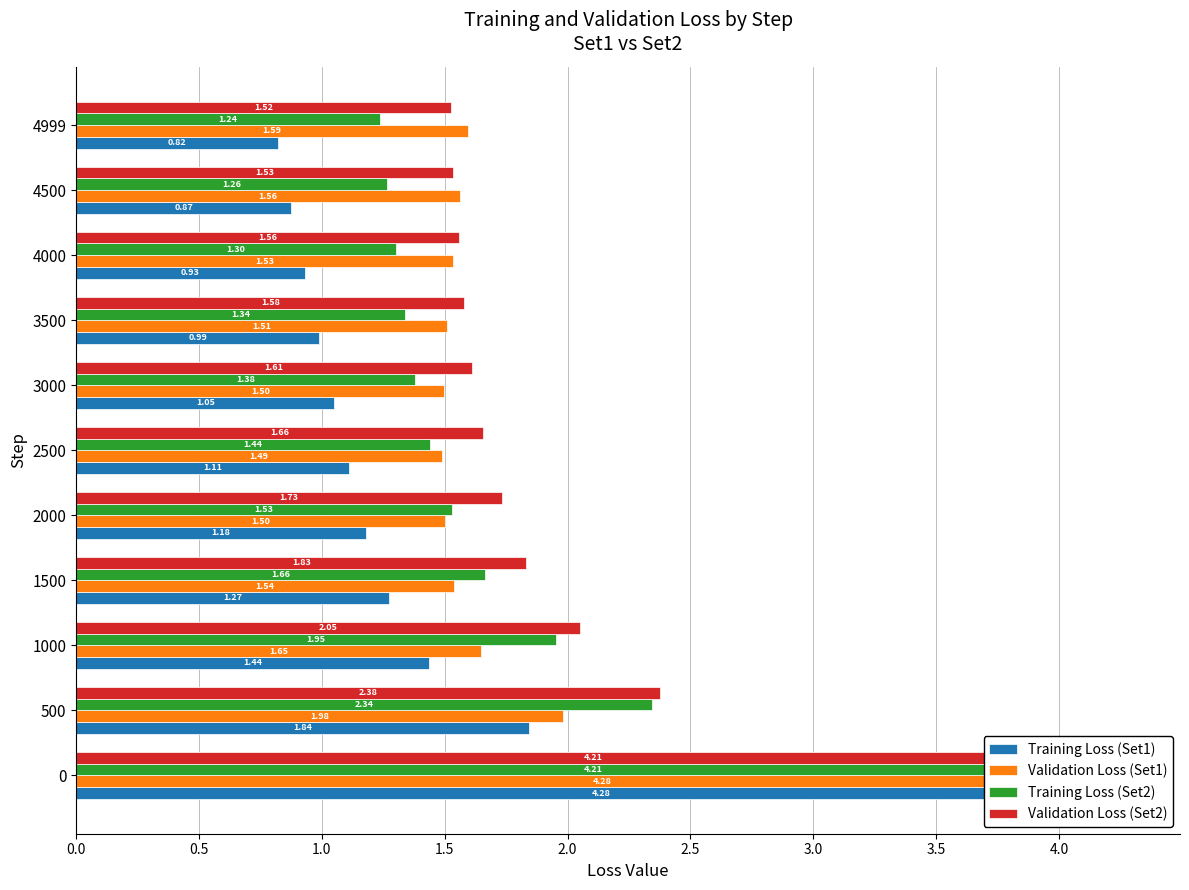

Is the value of Training Loss (Set1) at 4999 greater than the value of Training Loss (Set2) at 0?

No